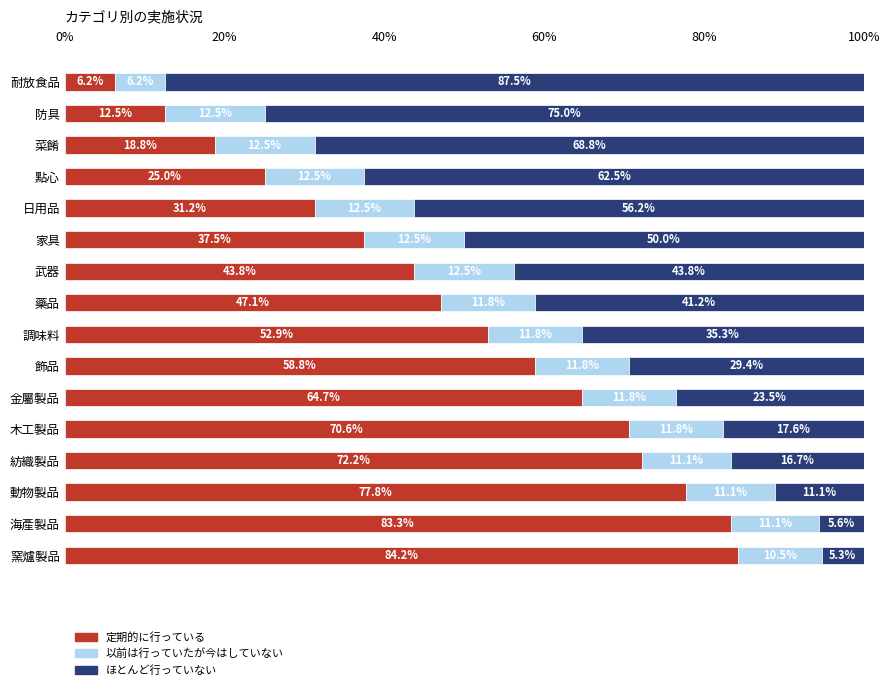

List the labels in order of 定期的に行っている value, largest first.

窯爐製品, 海產製品, 動物製品, 紡織製品, 木工製品, 金屬製品, 飾品, 調味料, 藥品, 武器, 家具, 日用品, 點心, 菜餚, 防具, 耐放食品